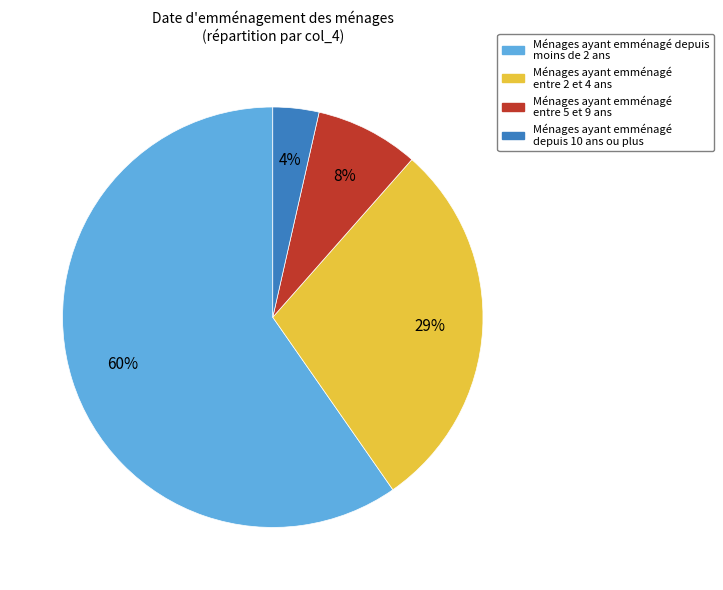

To the nearest percent, what is the average slice percentage?

25%